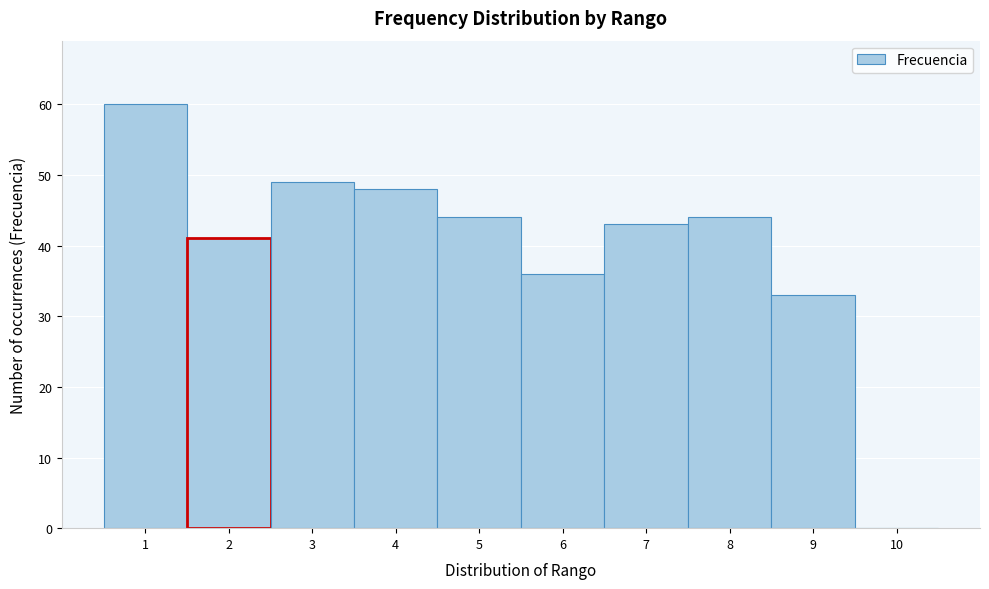

What is the height of the bar covering 7.5 to 8.5 on the x-axis? The values are not printed on the chart, so give them approximately, as read against the axis.

44